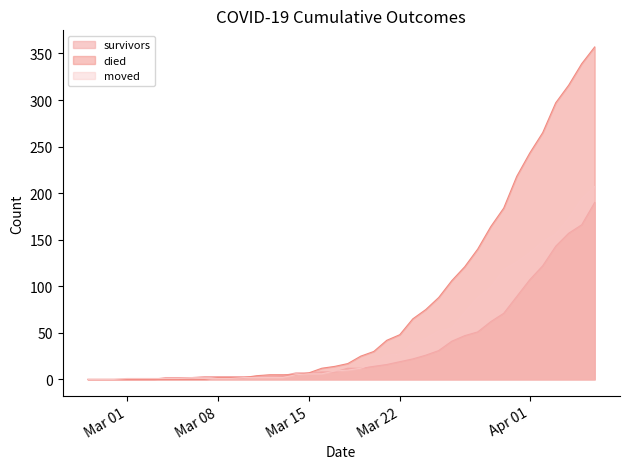

Between 2020-03-25 and 2020-03-13, which is larger?

2020-03-25